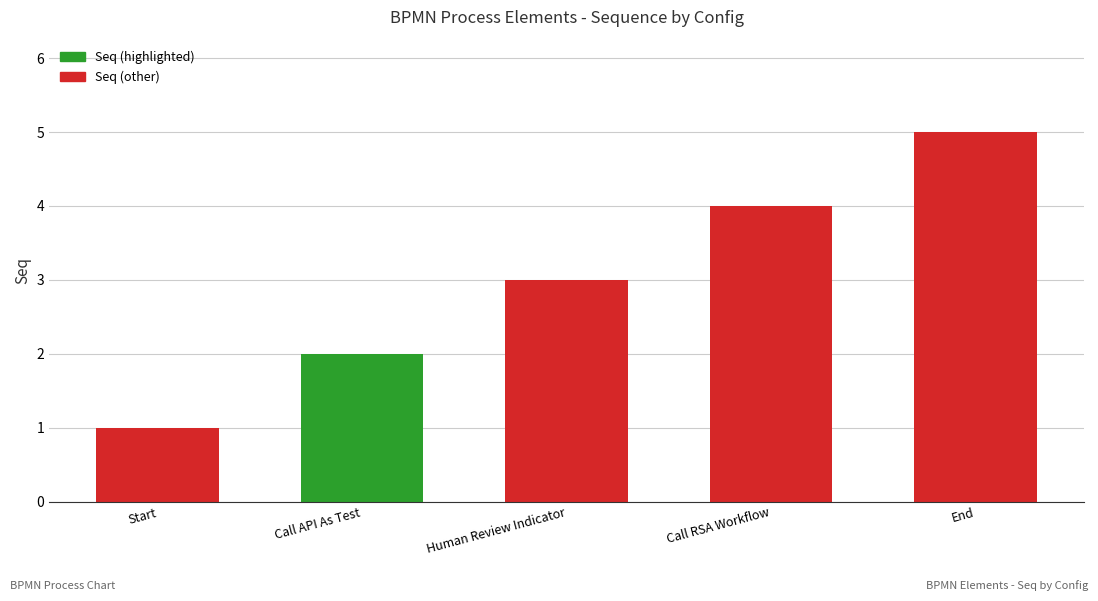

What value does the data have at End?

5